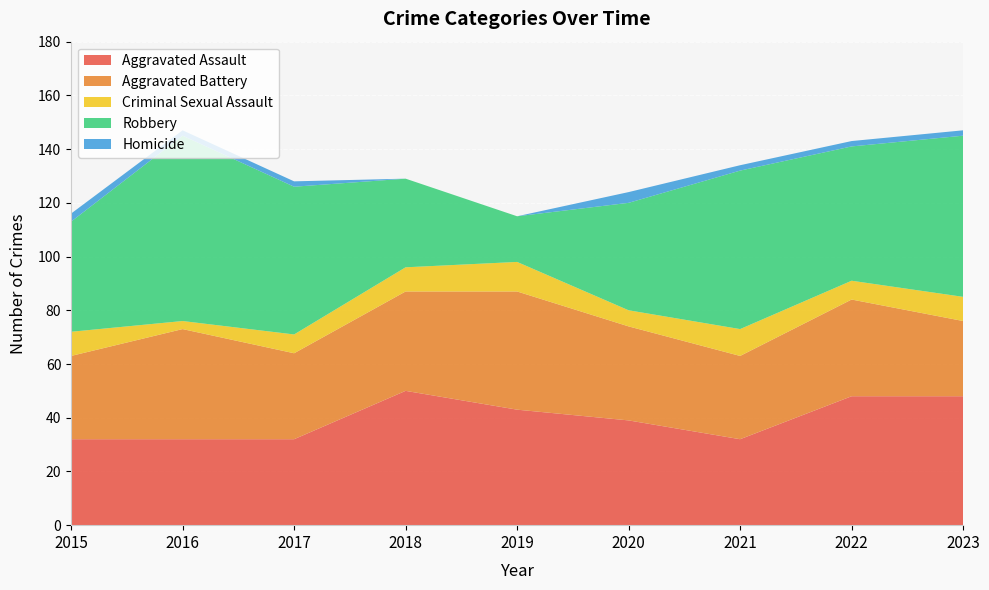

Reading left to right, what are all the values shown in this chart?

Aggravated Assault: 2015=32	2016=32	2017=32	2018=50	2019=43	2020=39	2021=32	2022=48	2023=48
Aggravated Battery: 2015=31	2016=41	2017=32	2018=37	2019=44	2020=35	2021=31	2022=36	2023=28
Criminal Sexual Assault: 2015=9	2016=3	2017=7	2018=9	2019=11	2020=6	2021=10	2022=7	2023=9
Robbery: 2015=41	2016=69	2017=55	2018=33	2019=17	2020=40	2021=59	2022=50	2023=60
Homicide: 2015=3	2016=2	2017=2	2018=0	2019=0	2020=4	2021=2	2022=2	2023=2